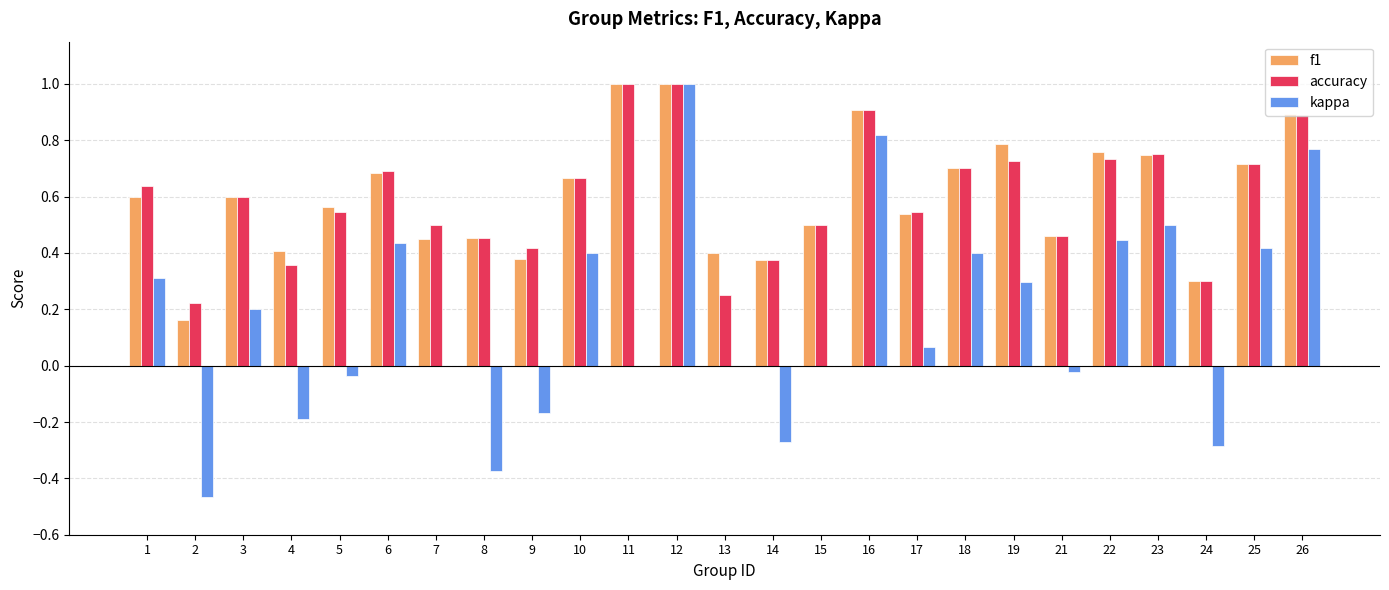

What is the total value across all series at 15?

1.0